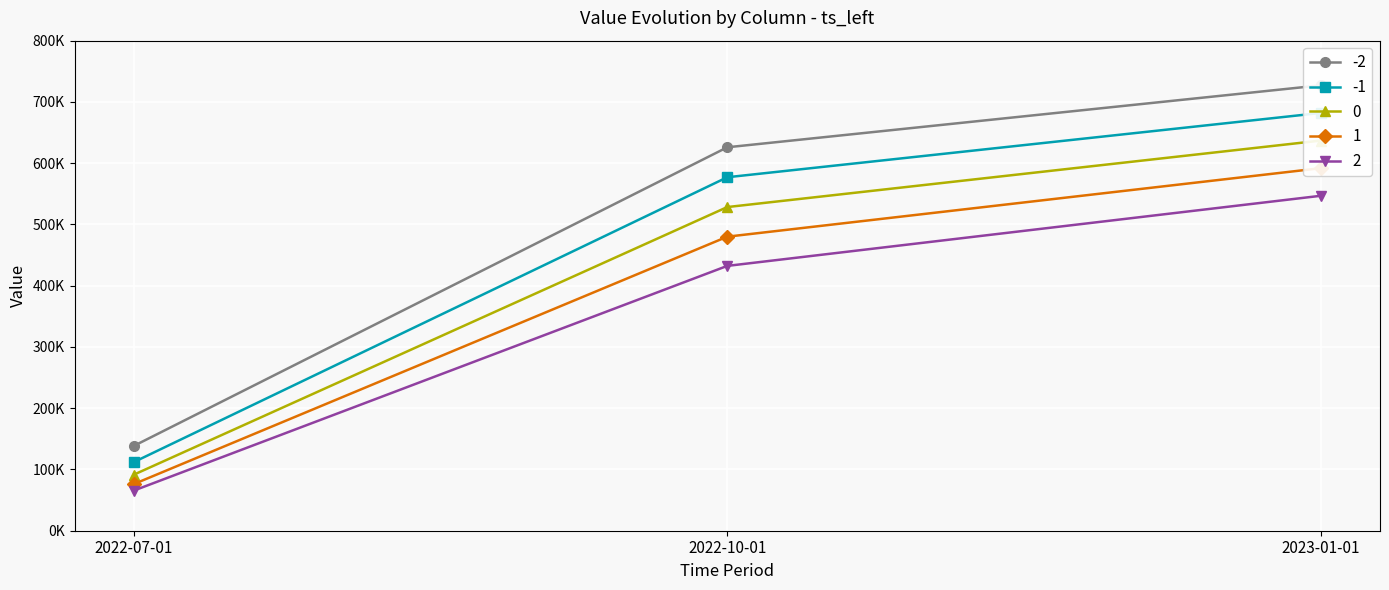

What is the label of the 3rd point from the left?

2023-01-01